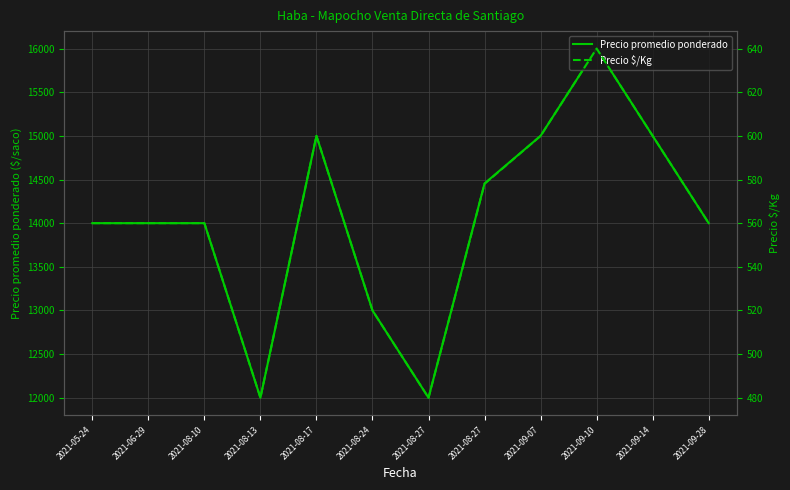

Which series has the largest range (max minus min)?

Precio promedio ponderado